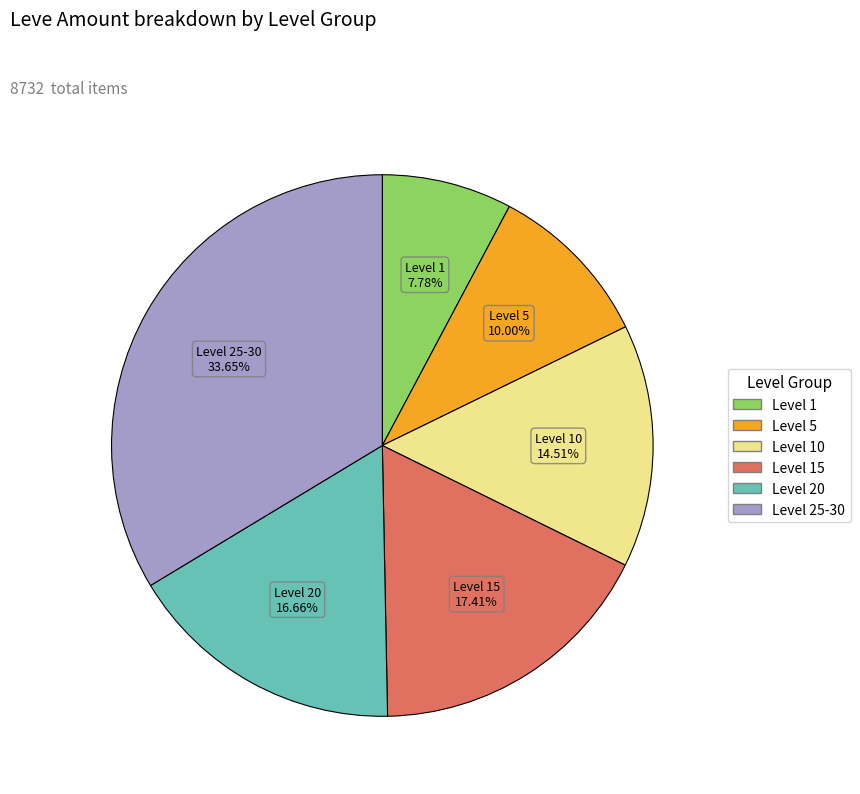

Is there a majority slice in this chart?

No